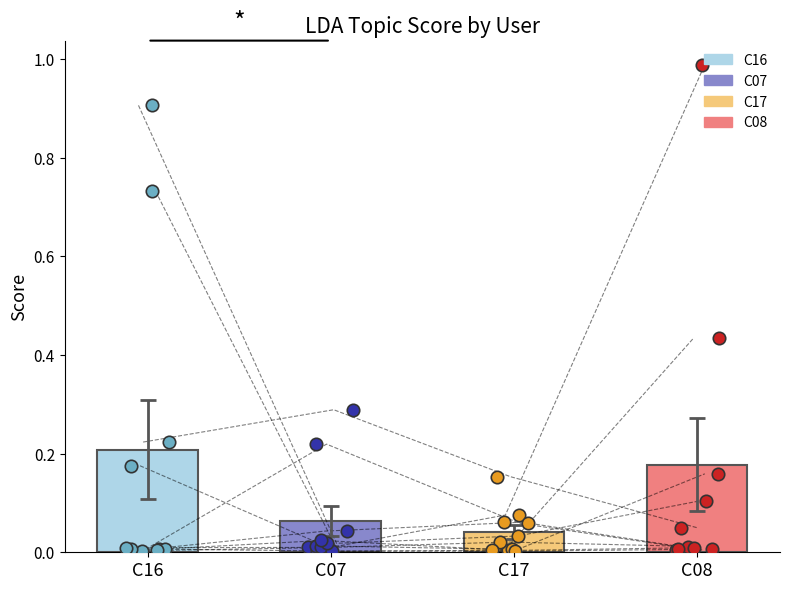

Is the value of C08 data at 4 greater than the value of C17 data at C17?

Yes